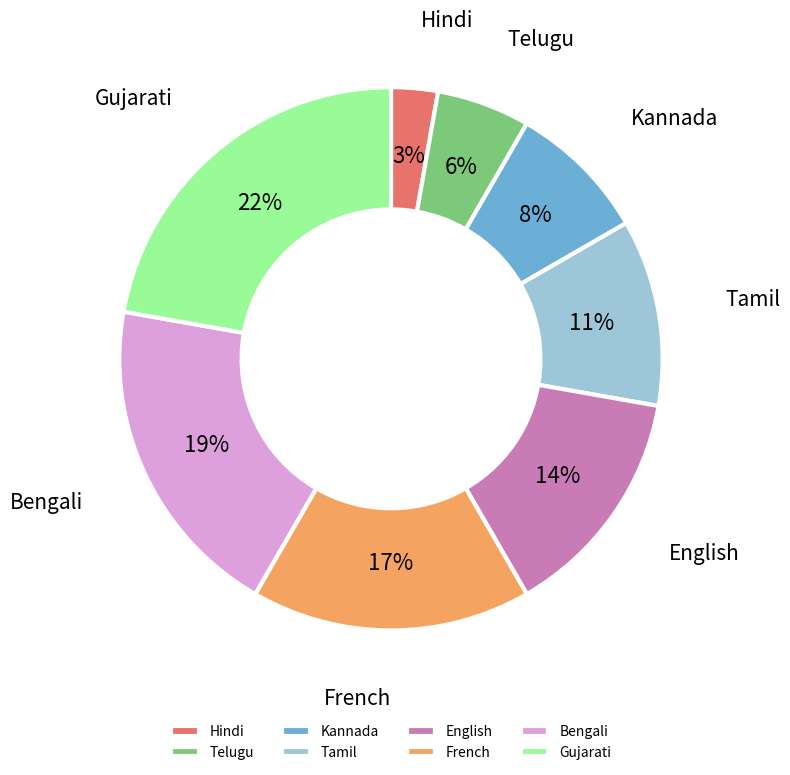

Do Tamil and English together represent more than half of the pie?

No